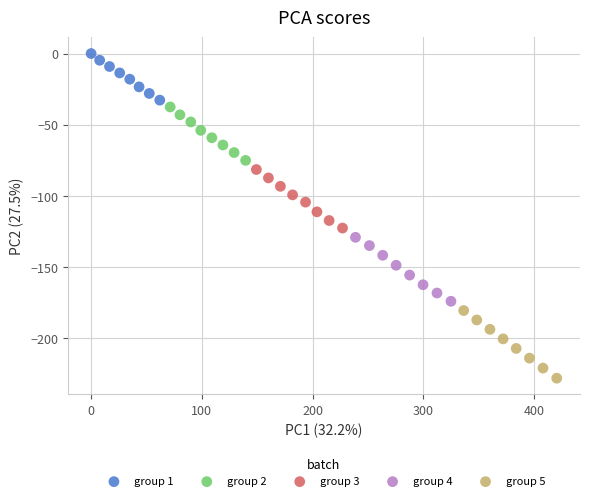

Which series has the largest Y range (max minus min)?

group 5